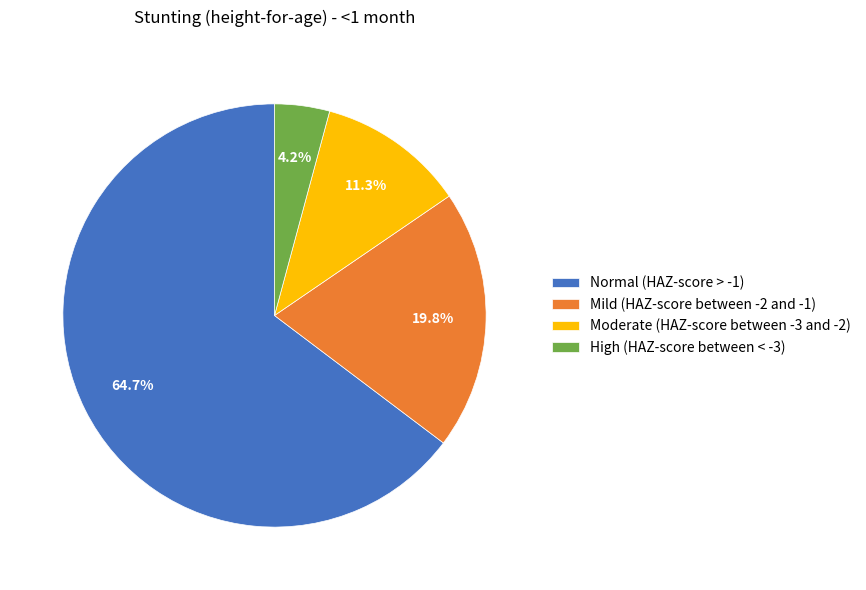

Which has a higher value, Mild (HAZ-score between -2 and -1) or Normal (HAZ-score > -1)?

Normal (HAZ-score > -1)